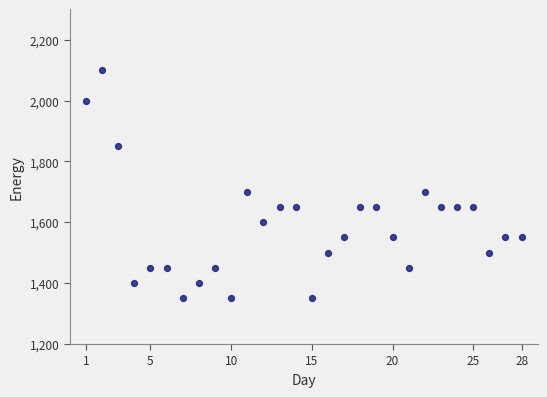

What is the range of X values (max minus min)?

27